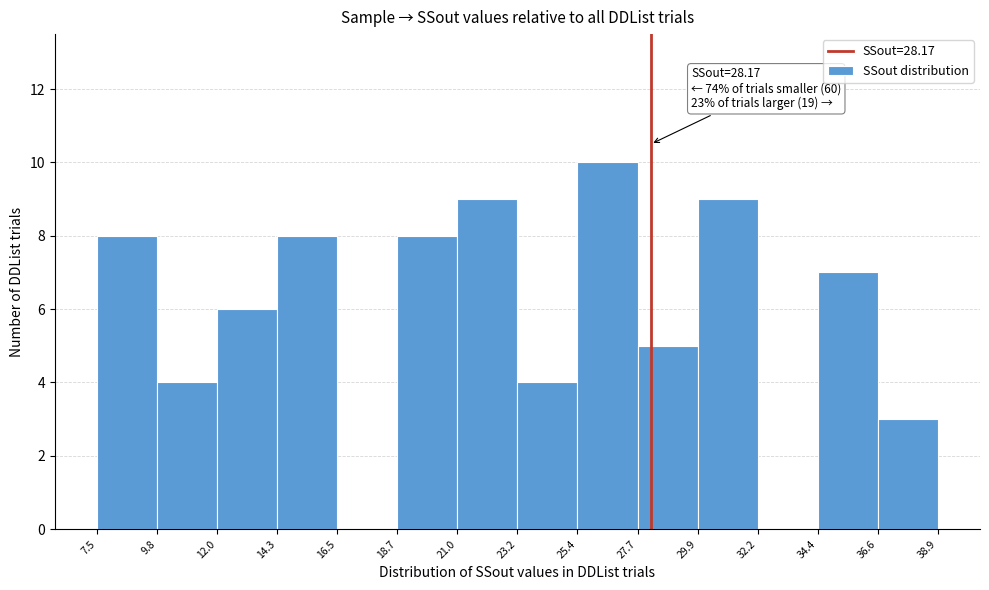

Which range on the x-axis has the tallest bar?

25.4 to 27.7